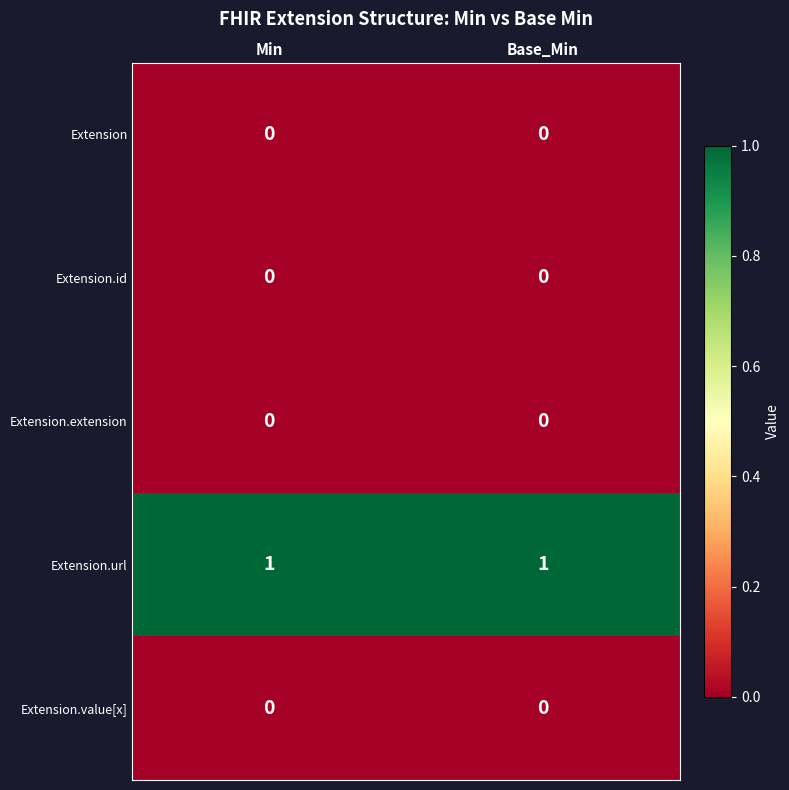

Which series has the largest total across all categories?

Extension.url